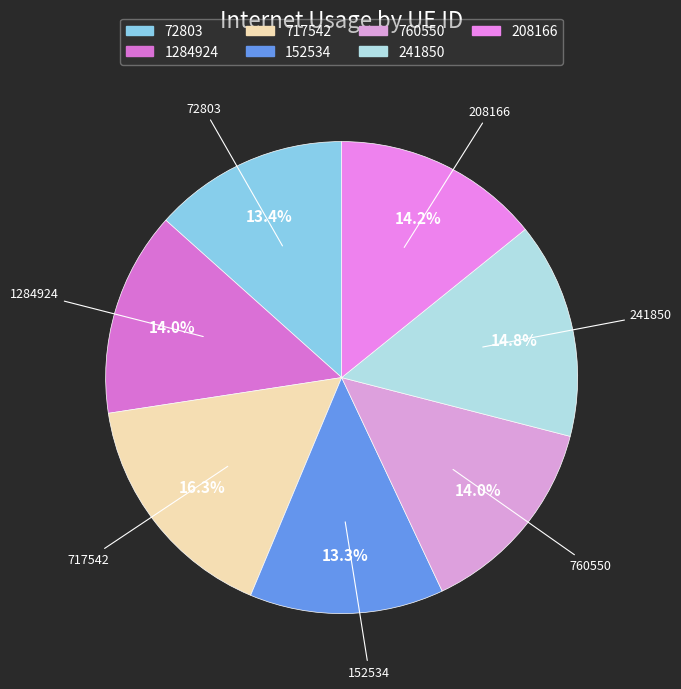

How much of the chart is everything except 72803?

86.6%